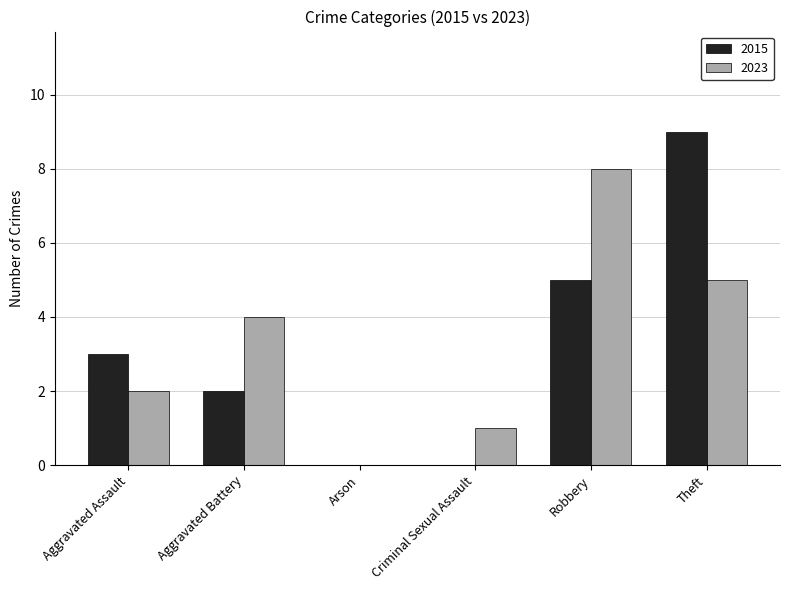

The 2023 series shows 6 at Arson. True or false?

False